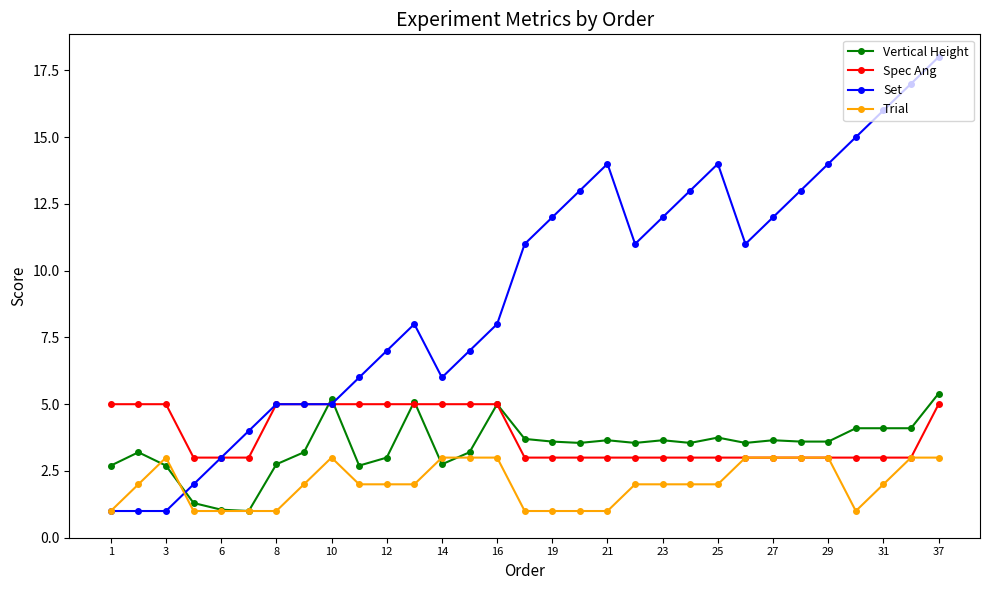

How many data points does each series have?

31